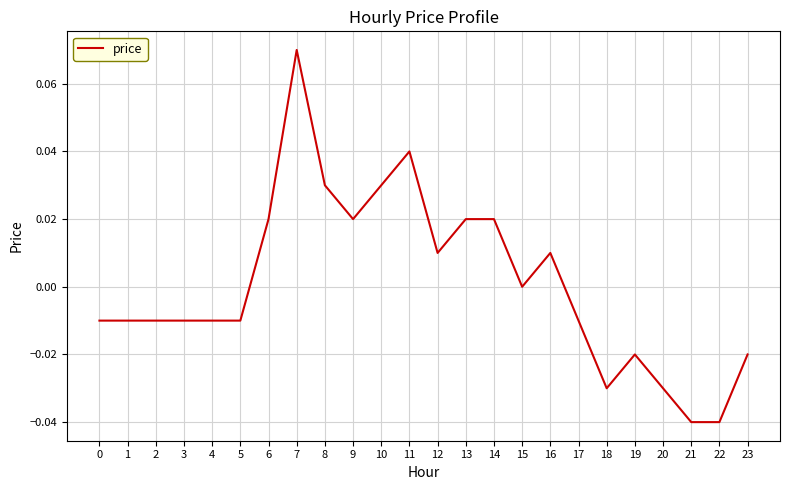

Does the chart have visible grid lines?

Yes